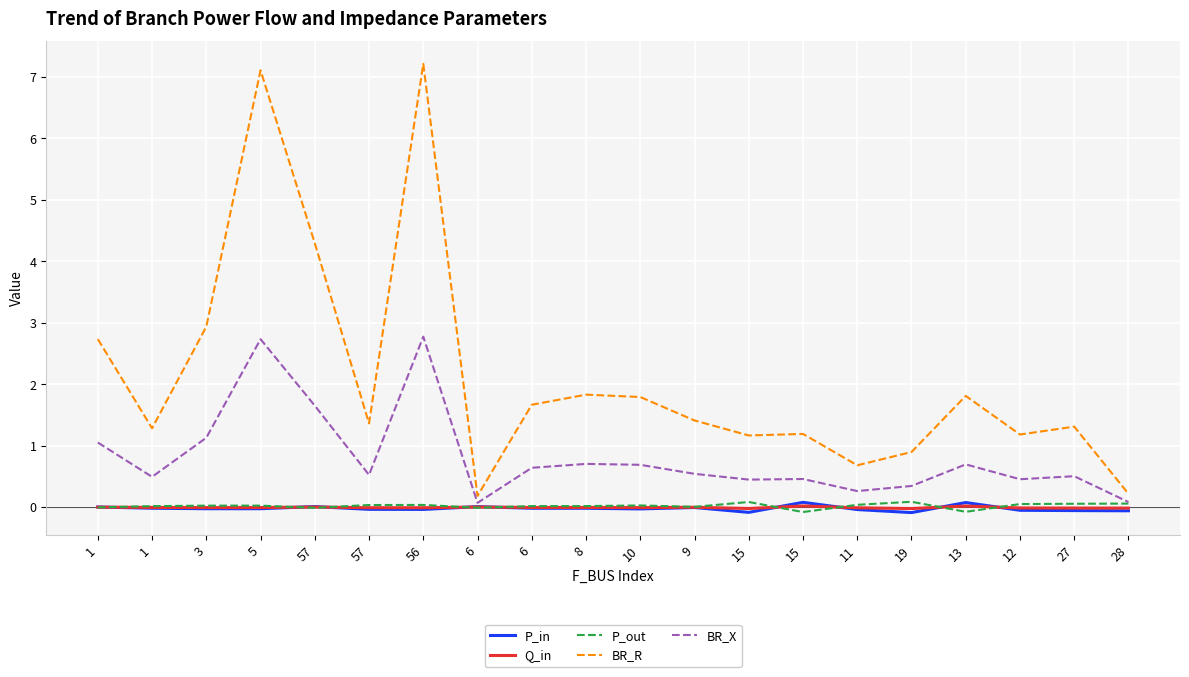

Rank the categories by P_out value from highest to lowest.

19, 15, 28, 27, 12, 11, 56, 57, 10, 5, 3, 8, 6, 1, 9, 1, 6, 57, 13, 15